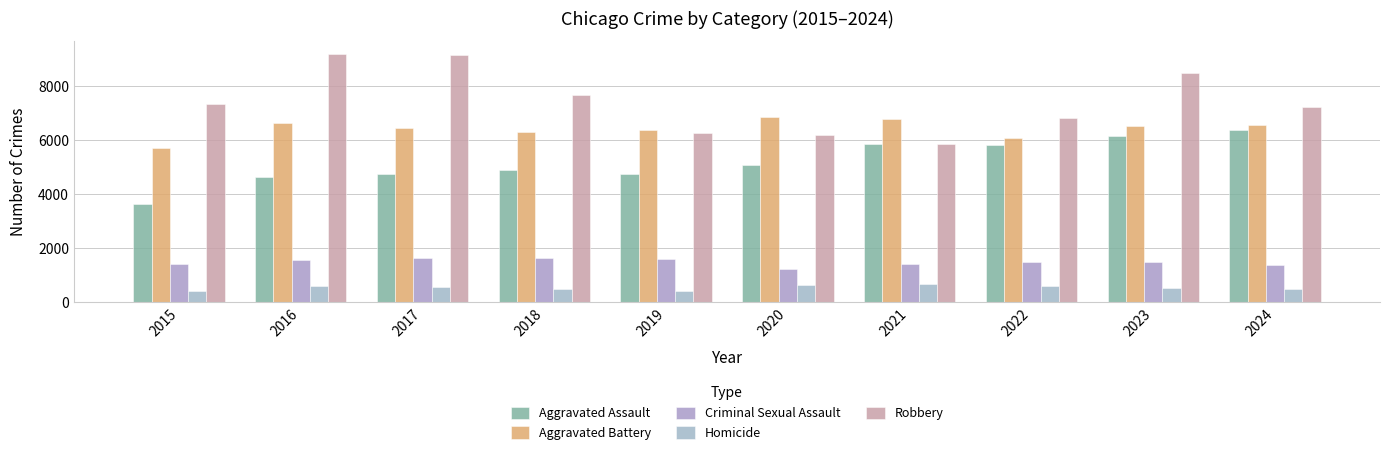

Count the number of categories in the chart.

10